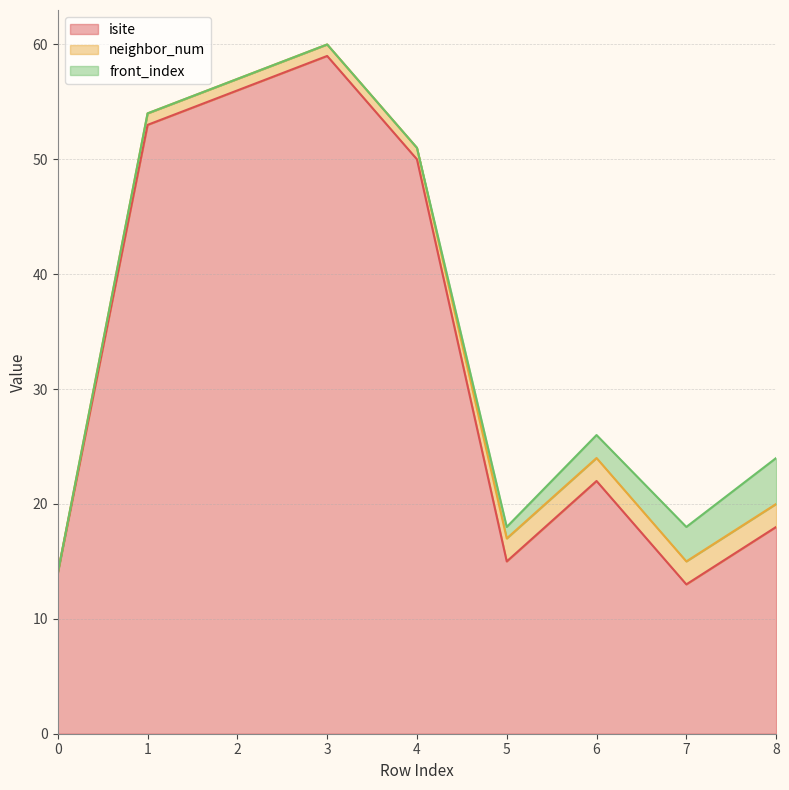

Is the value of isite at 6 greater than the value of neighbor_num at 6?

Yes